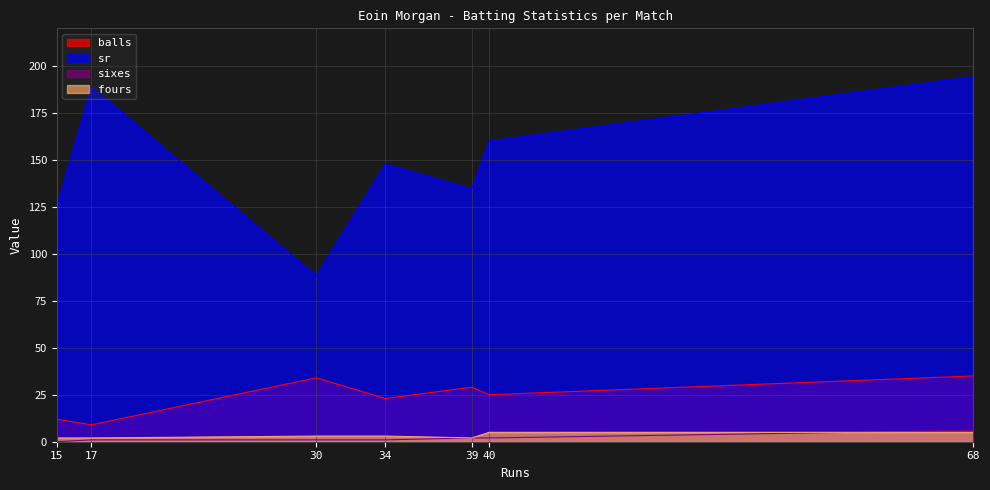

True or false: fours and balls cross at least once.

False